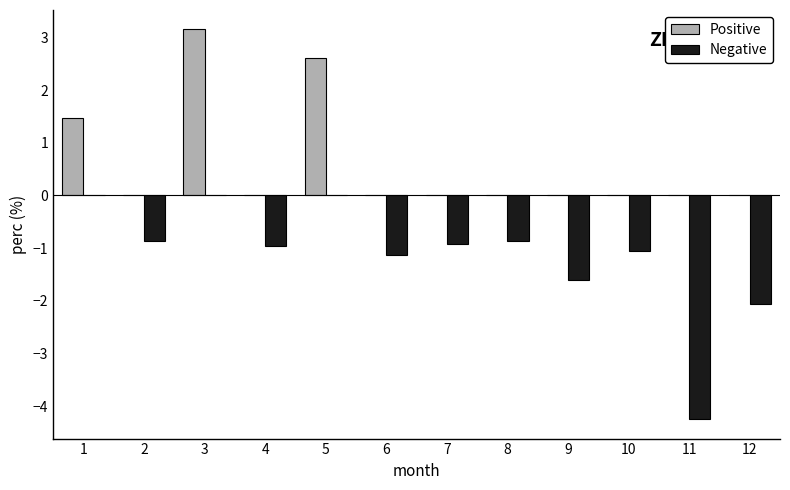

How many distinct data groups are displayed?

2